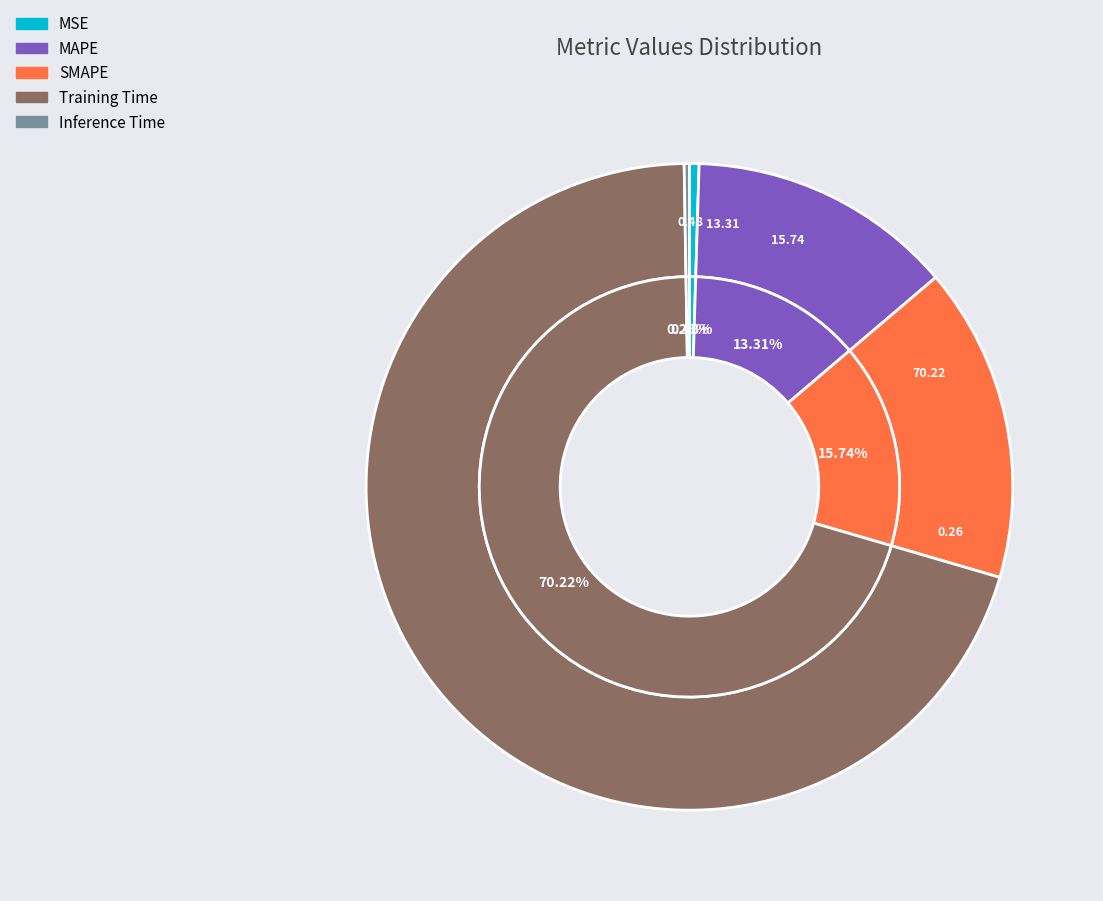

How many slices are in this pie chart?

5